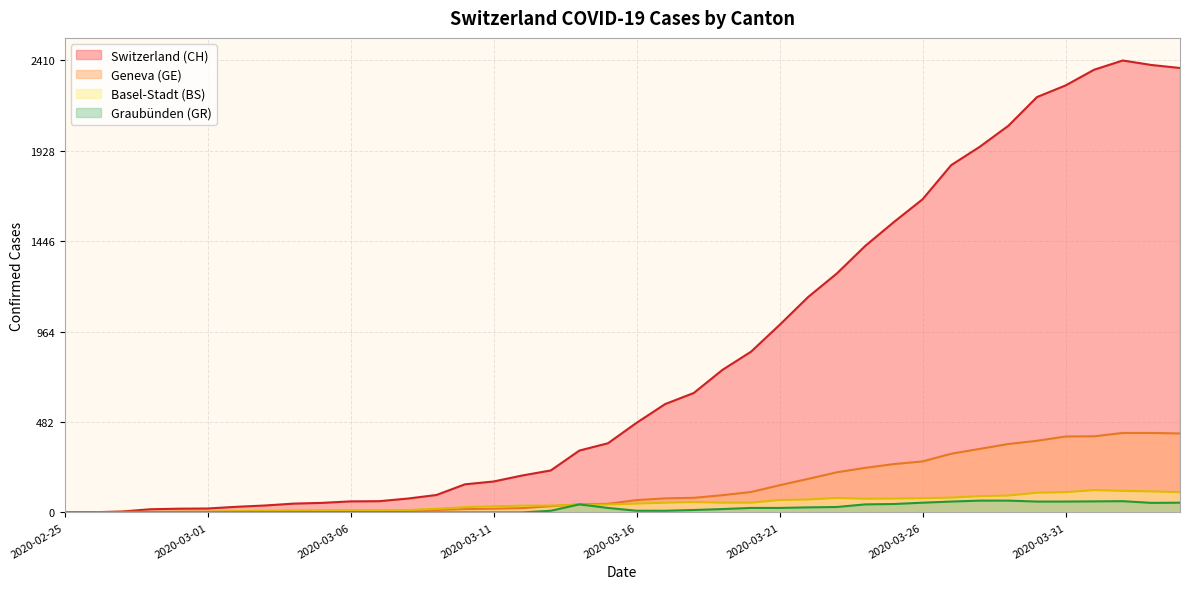

How many data points in BS are less than 47?

20